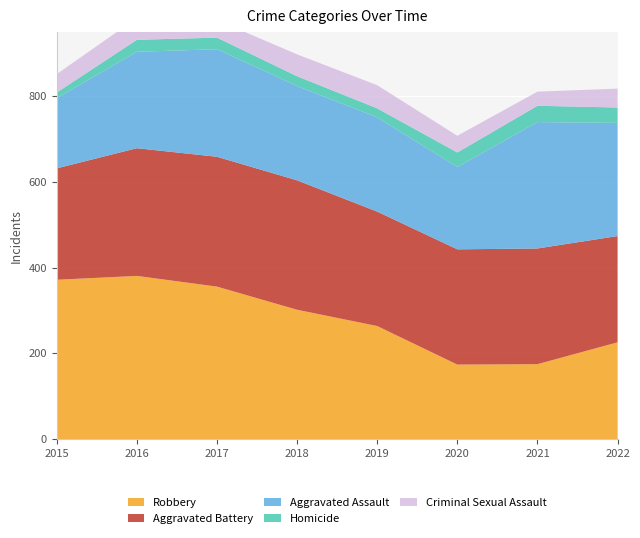

Reading right to left, what are all the values shown in this chart?

Robbery: 2022=226	2021=175	2020=174	2019=264	2018=302	2017=356	2016=381	2015=372
Aggravated Battery: 2022=248	2021=270	2020=269	2019=267	2018=302	2017=303	2016=298	2015=260
Aggravated Assault: 2022=264	2021=295	2020=192	2019=220	2018=220	2017=251	2016=225	2015=164
Homicide: 2022=36	2021=38	2020=34	2019=21	2018=23	2017=27	2016=28	2015=13
Criminal Sexual Assault: 2022=44	2021=33	2020=39	2019=54	2018=51	2017=41	2016=51	2015=43